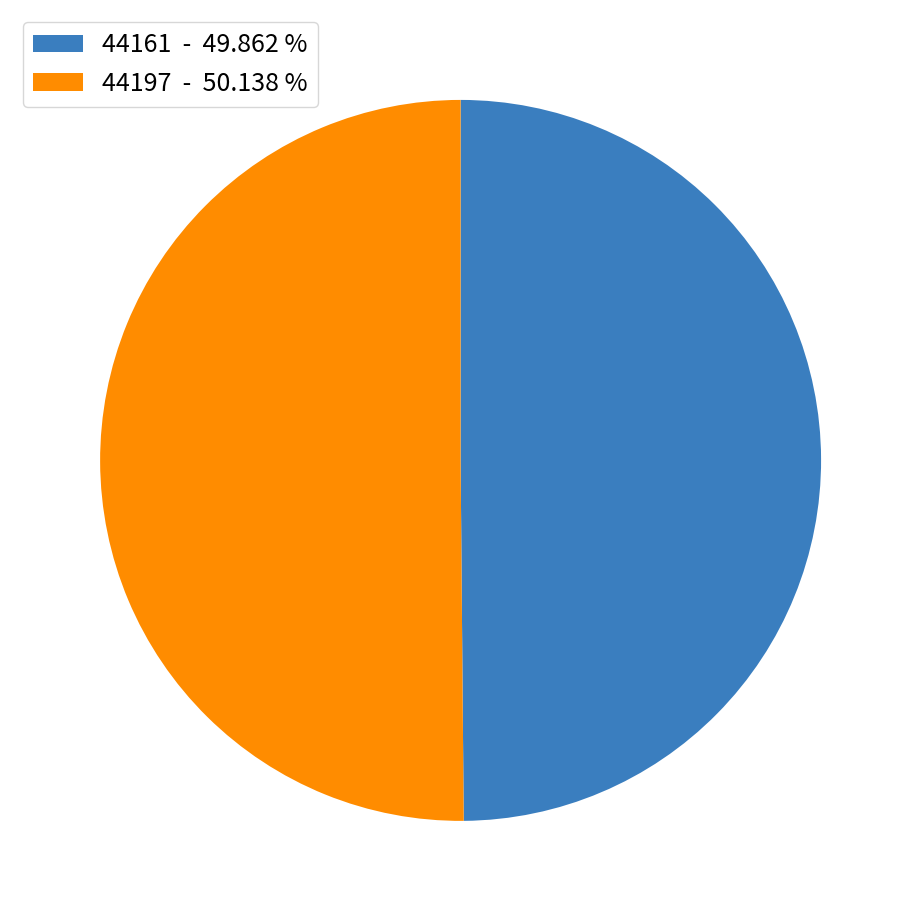

True or false: 44197 accounts for 65% of the total.

False